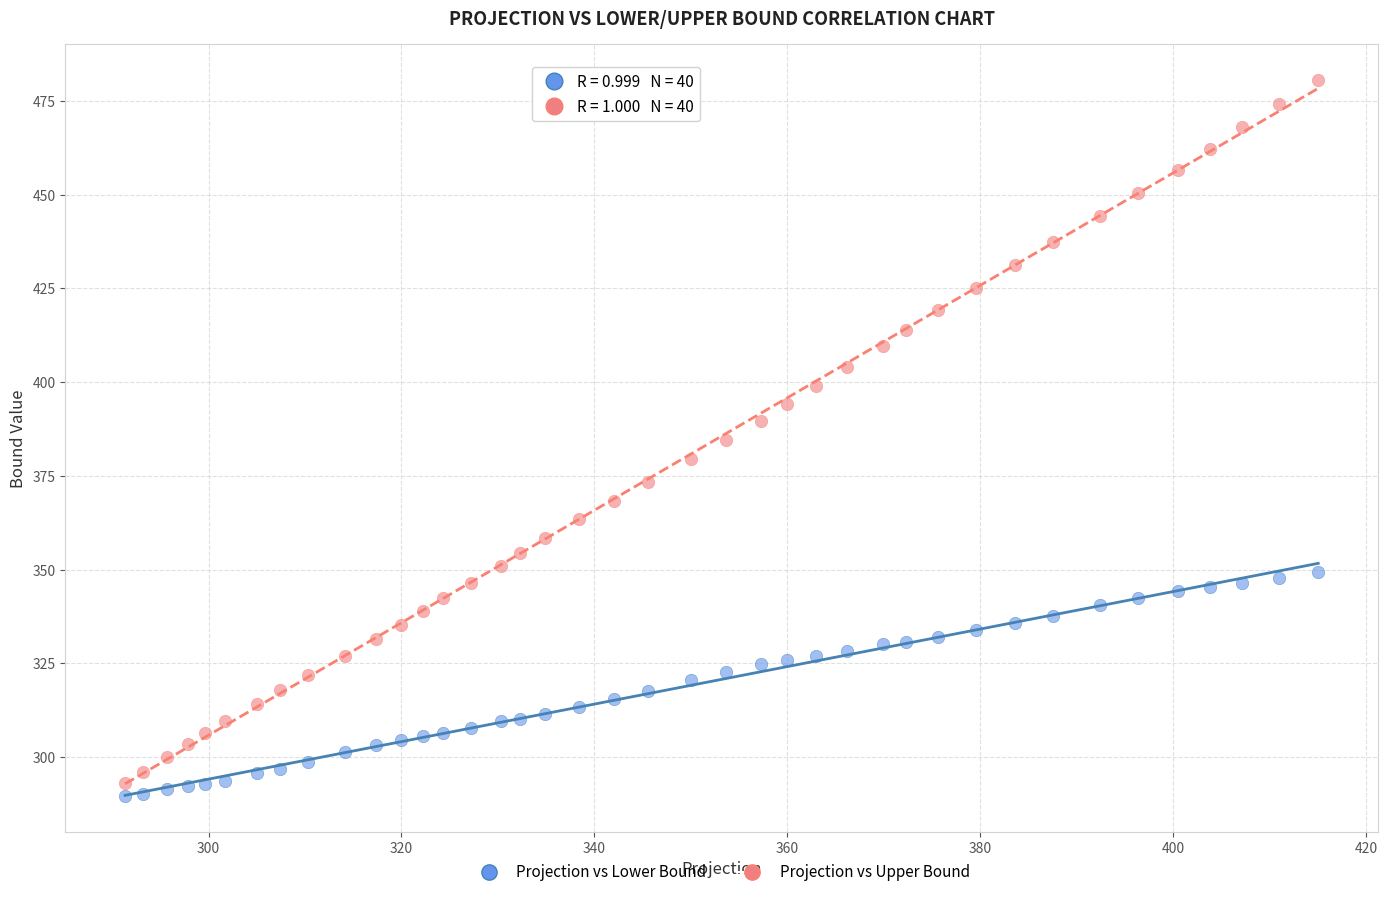

Which series contains the highest Y value?

Projection vs Upper Bound